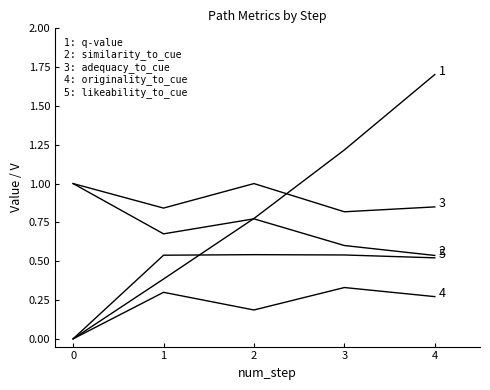

How many series are shown in this chart?

5